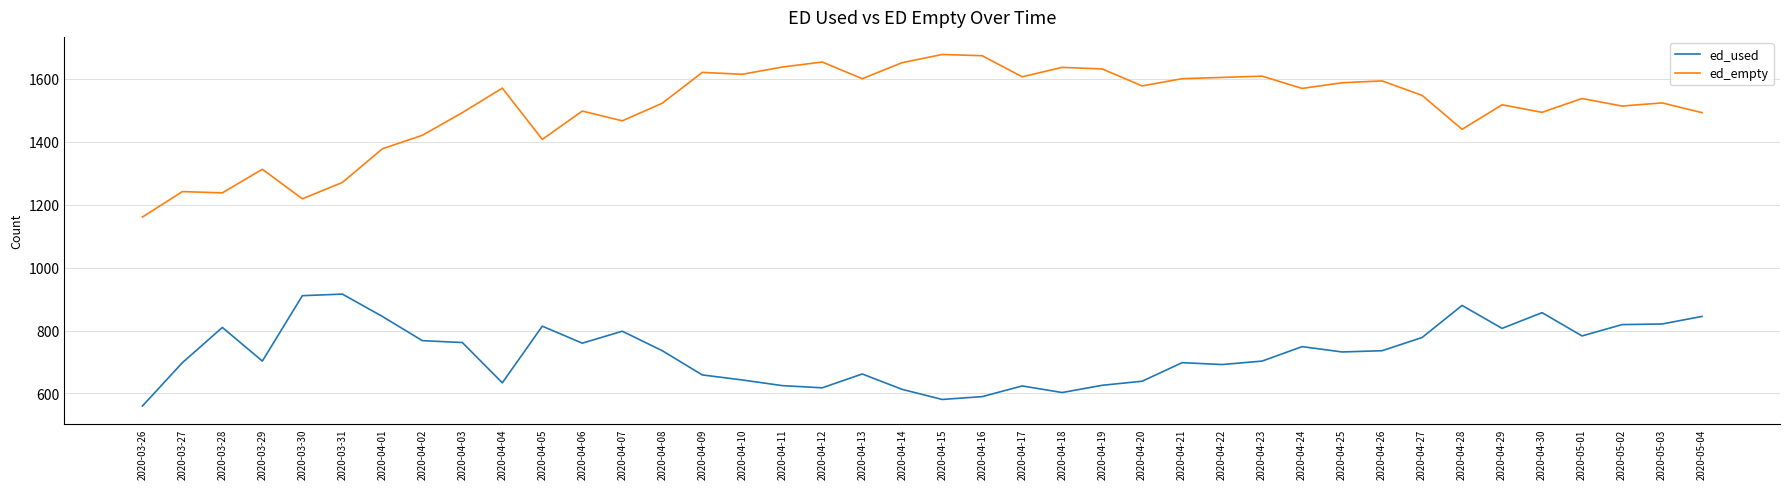

How many values in the ed_empty series are below 1548?

20